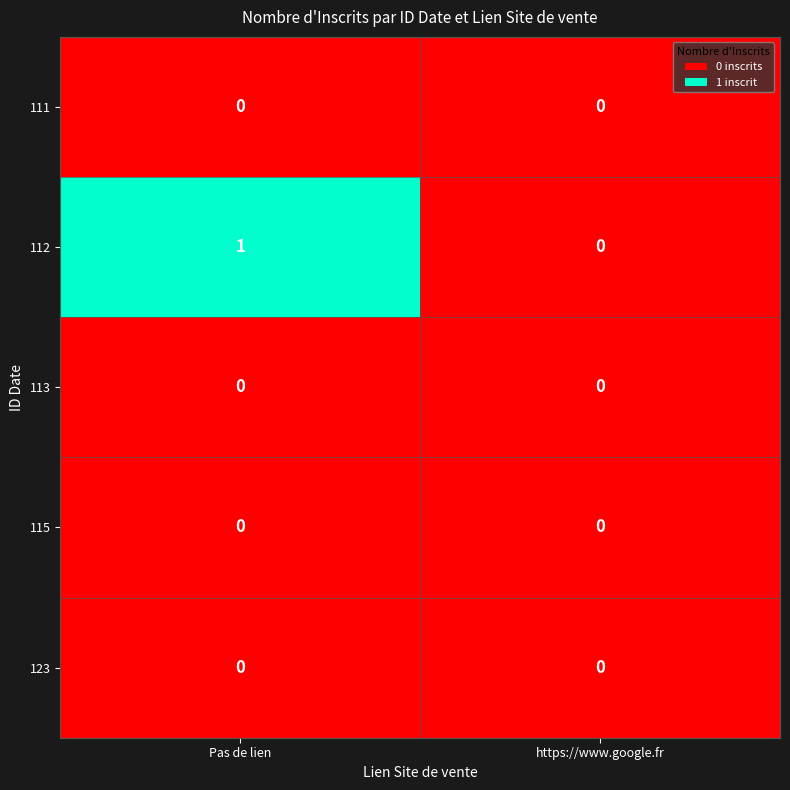

At which category is the sum across all series the highest?

Pas de lien